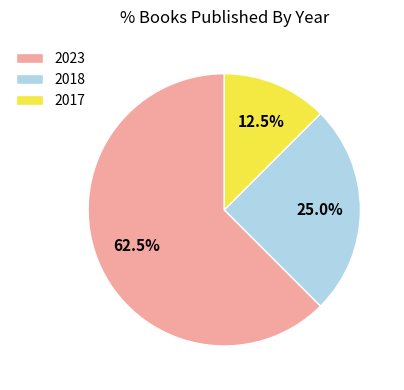

Which category has the smallest portion of the pie?

2017